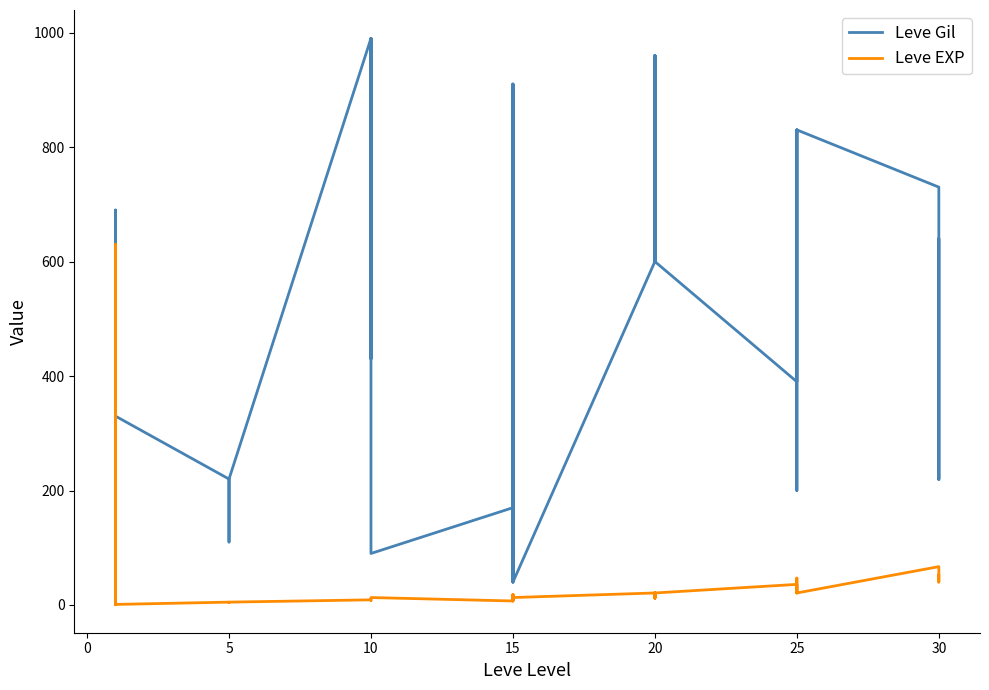

What is the greatest value displayed?

990